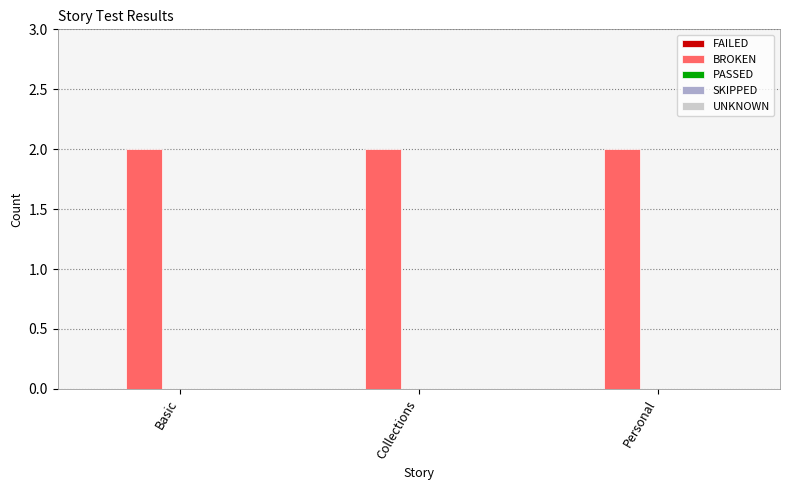

Rank the series by their maximum value, from highest to lowest.

BROKEN, FAILED, PASSED, SKIPPED, UNKNOWN